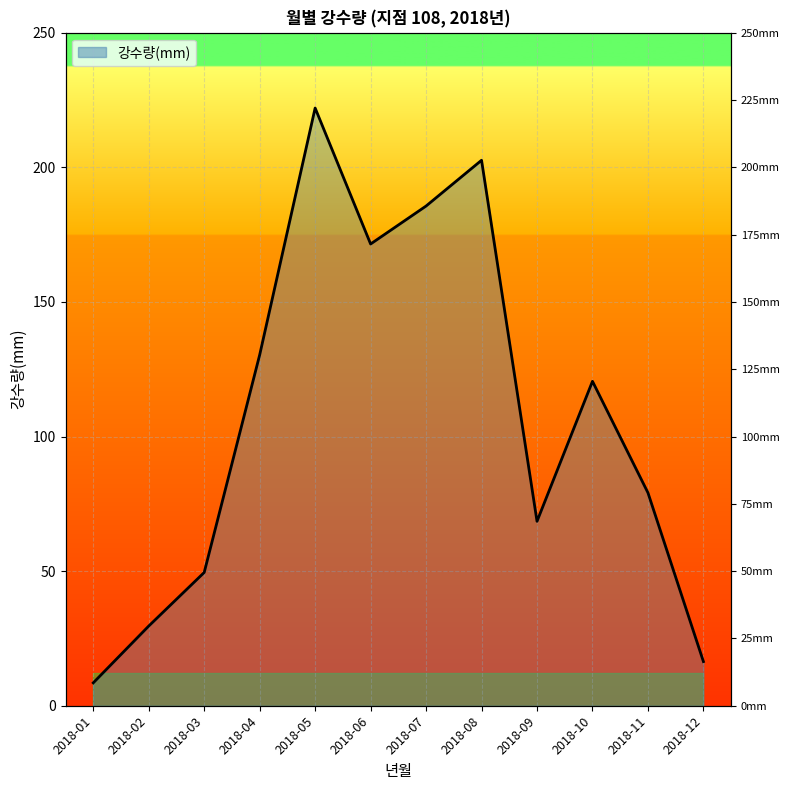

What is the average value?

107.0